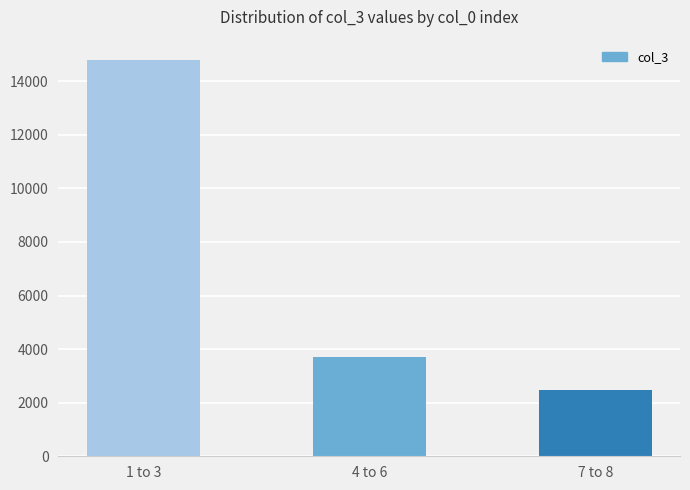

Does the chart contain stacked bars?

No